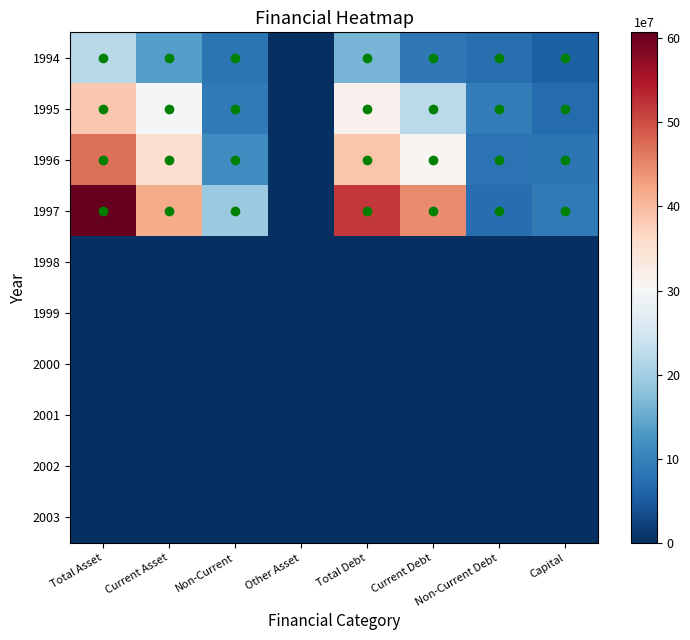

Which label corresponds to the largest value in the chart?

Total Asset